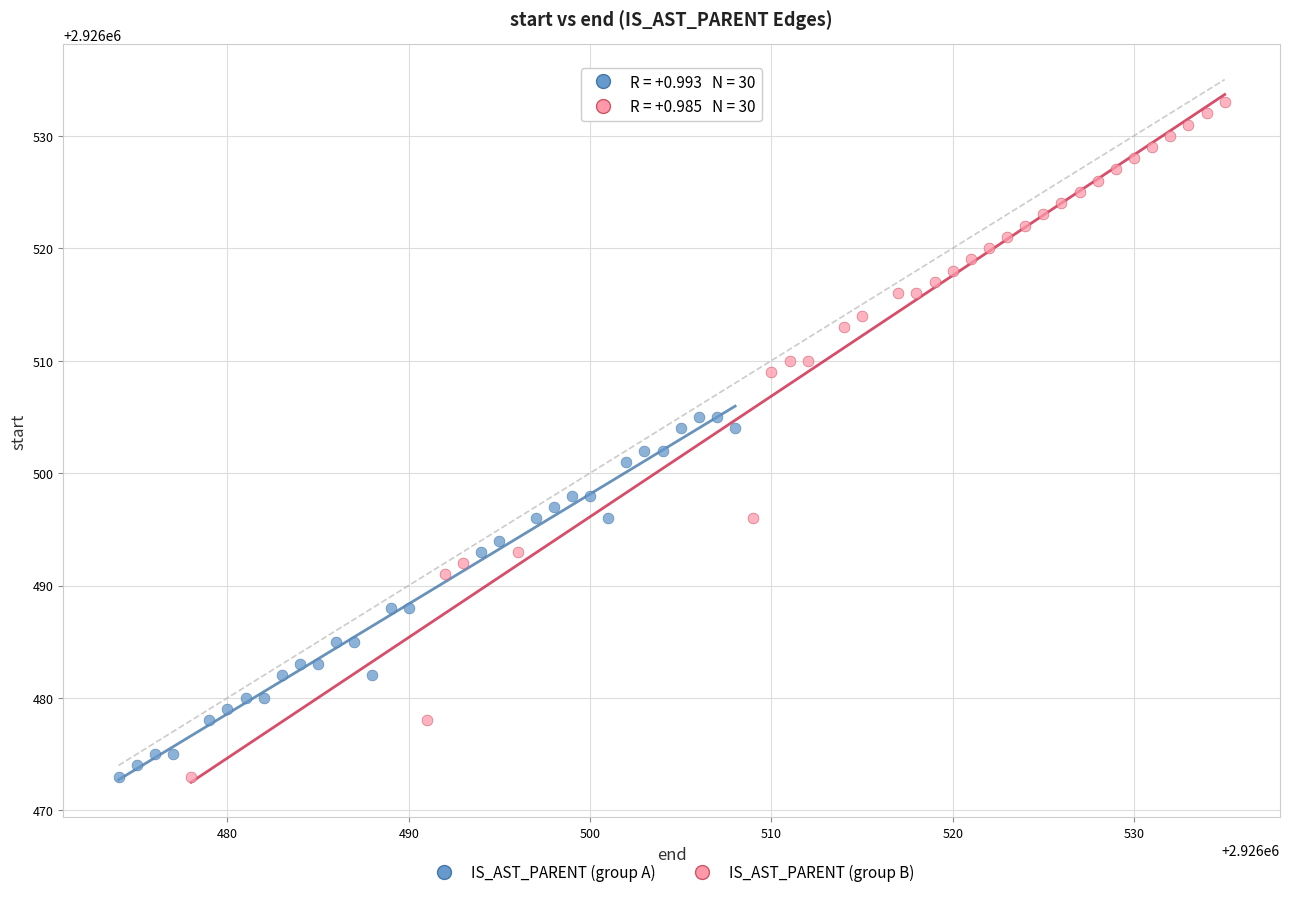

Which series contains the highest Y value?

IS_AST_PARENT (group B)